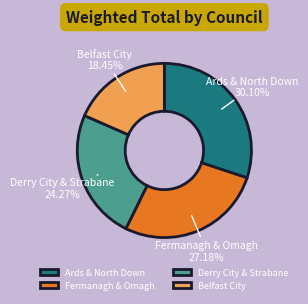

Is Ards & North Down the majority of the pie?

No